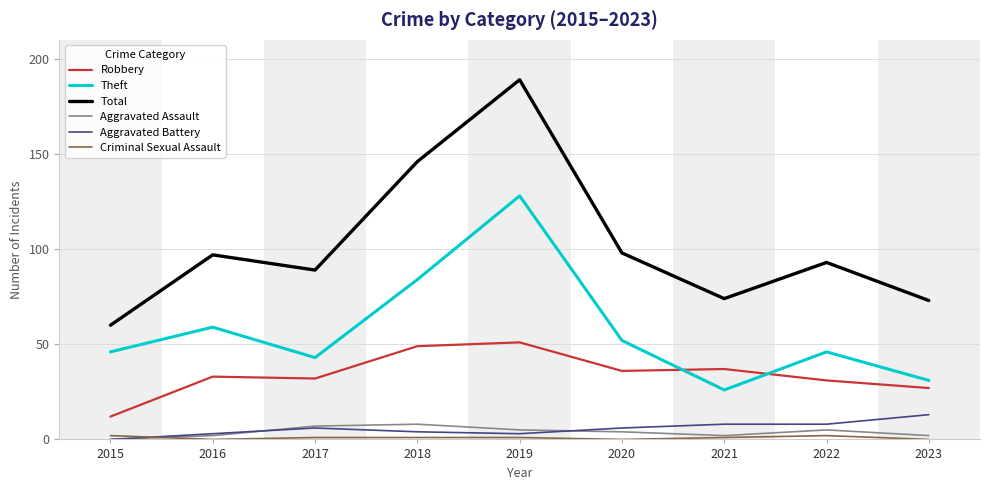

At which category is the sum across all series the highest?

2019